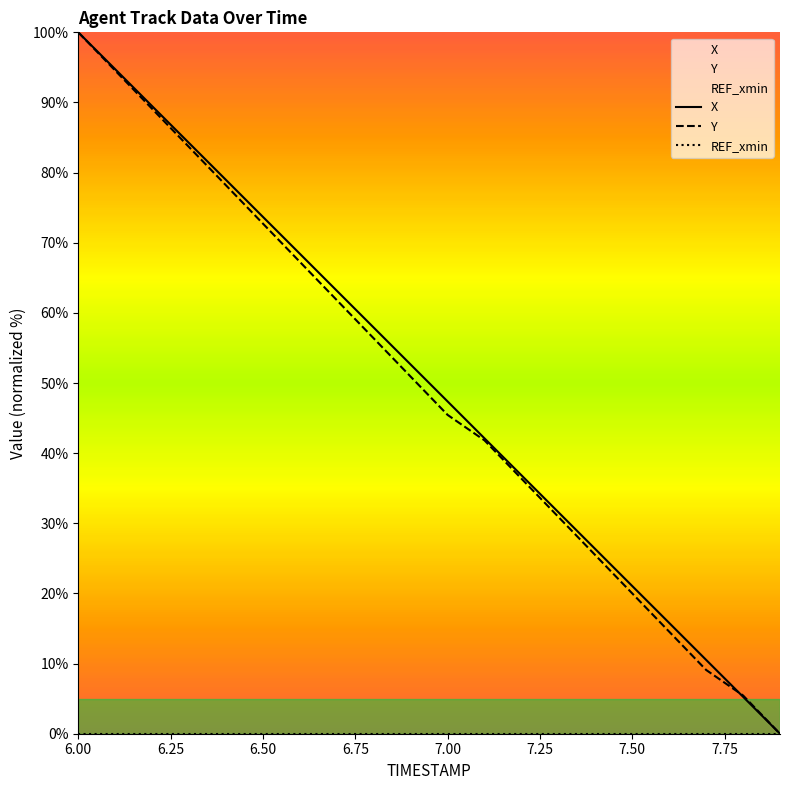

At which category is the sum across all series the highest?

6.00